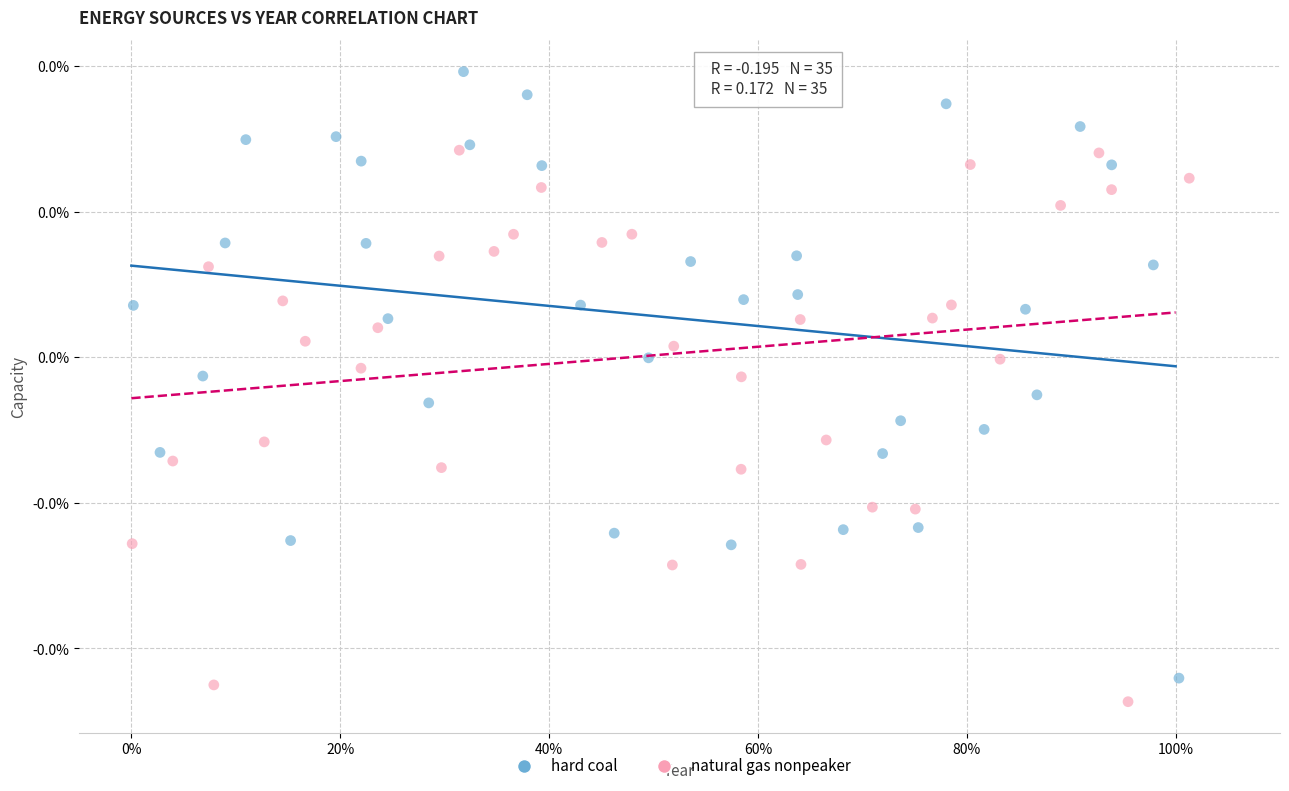

What are all the series names shown in the legend?

hard coal, natural gas nonpeaker